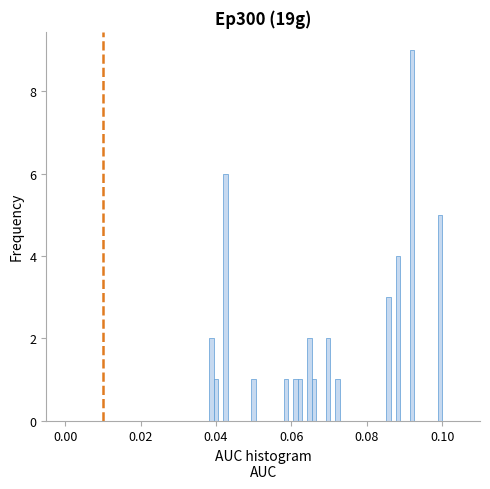

Read against the x-axis, roughly where is the centre of the tallest bar?

0.092